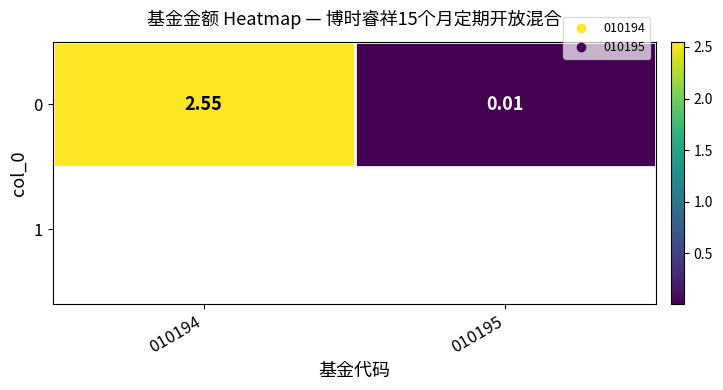

Rank the categories by value from lowest to highest.

010195, 010194